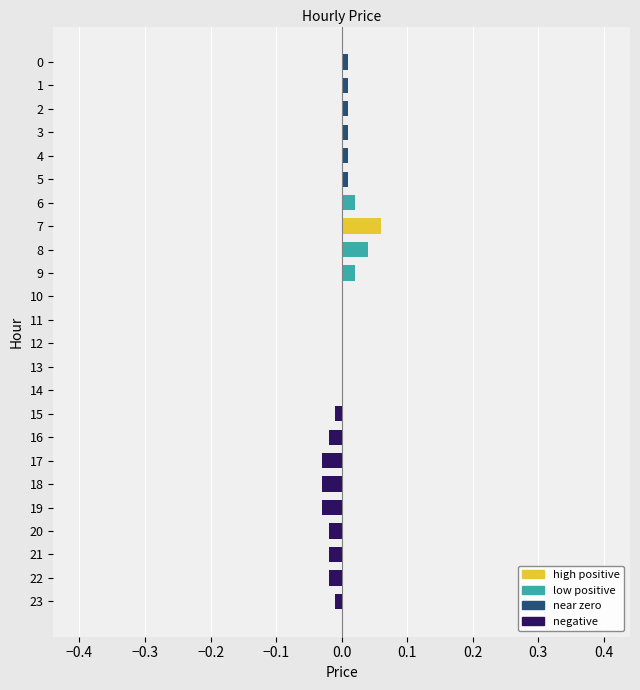

The value at 4 is 0.0. True or false?

True